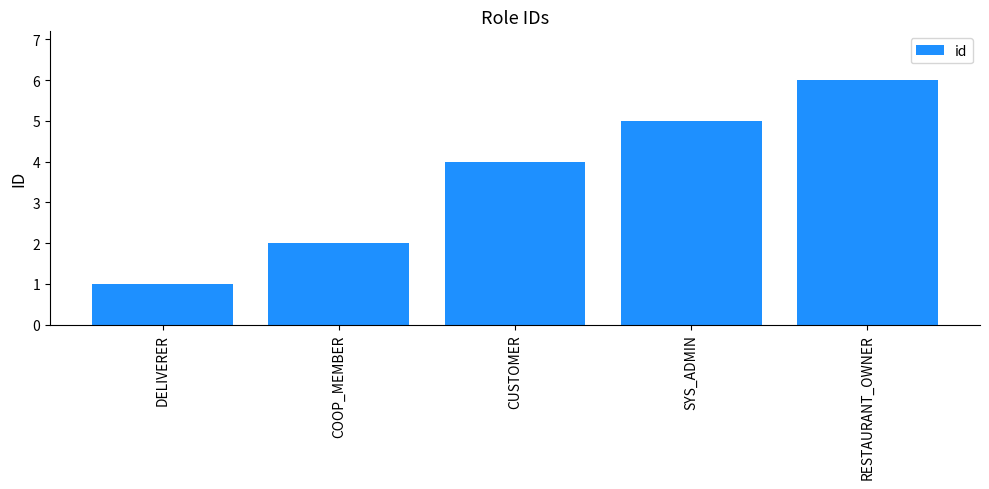

What is the minimum value shown in the chart?

1